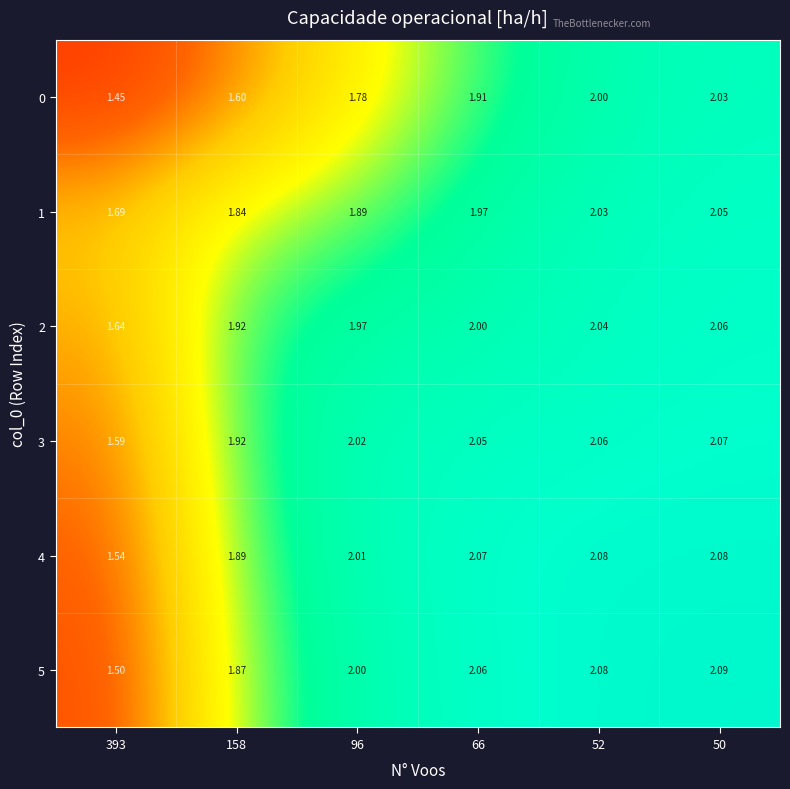

Count the number of data series in this chart.

6